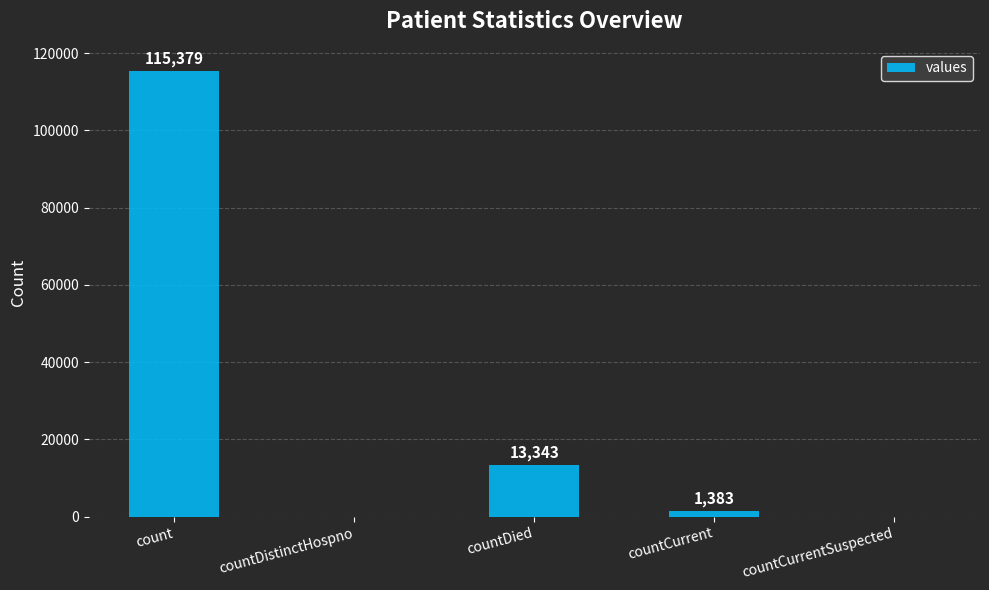

Reading left to right, what are all the values shown in this chart?

count=115379	countDistinctHospno=0	countDied=13343	countCurrent=1383	countCurrentSuspected=0